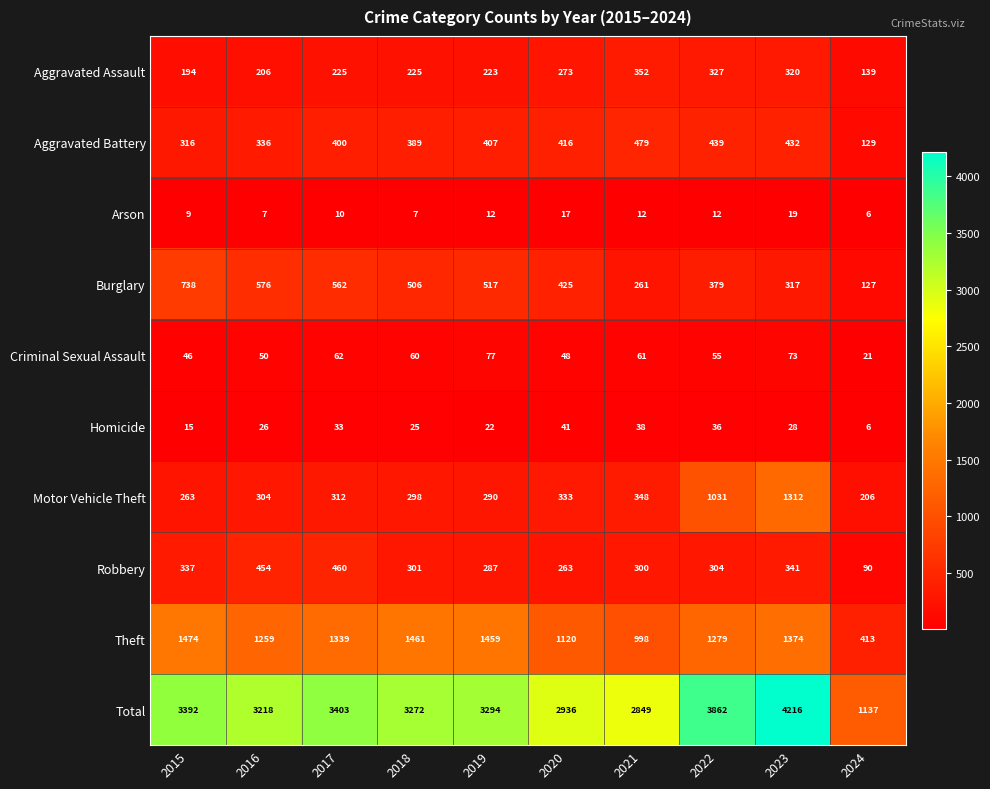

What is the difference between the maximum and minimum values in the Criminal Sexual Assault series?

56